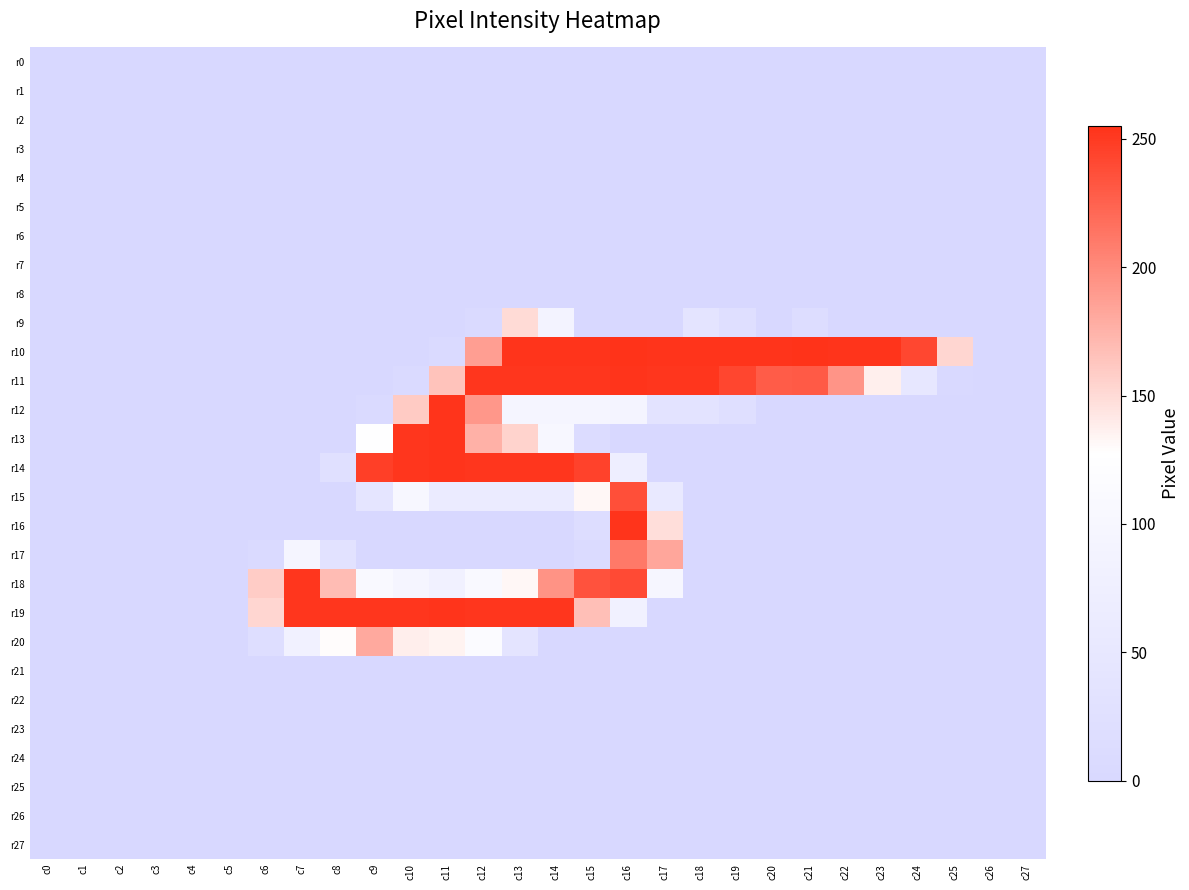

How many distinct data groups are displayed?

28